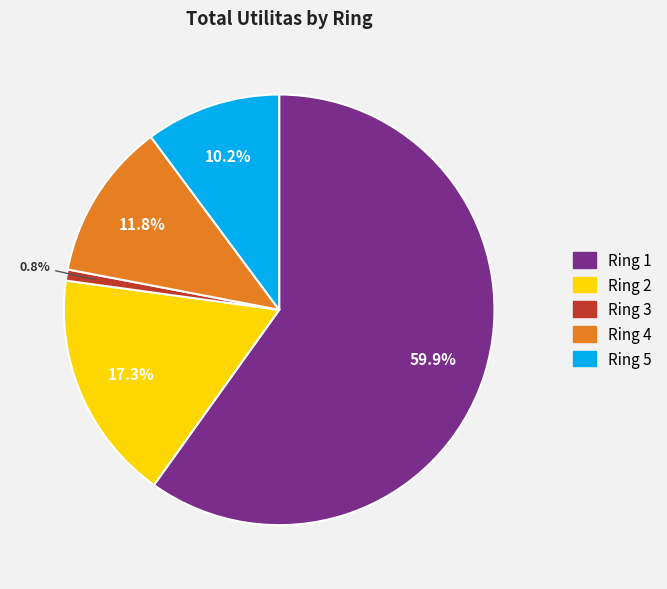

Does any single category account for the majority?

Yes